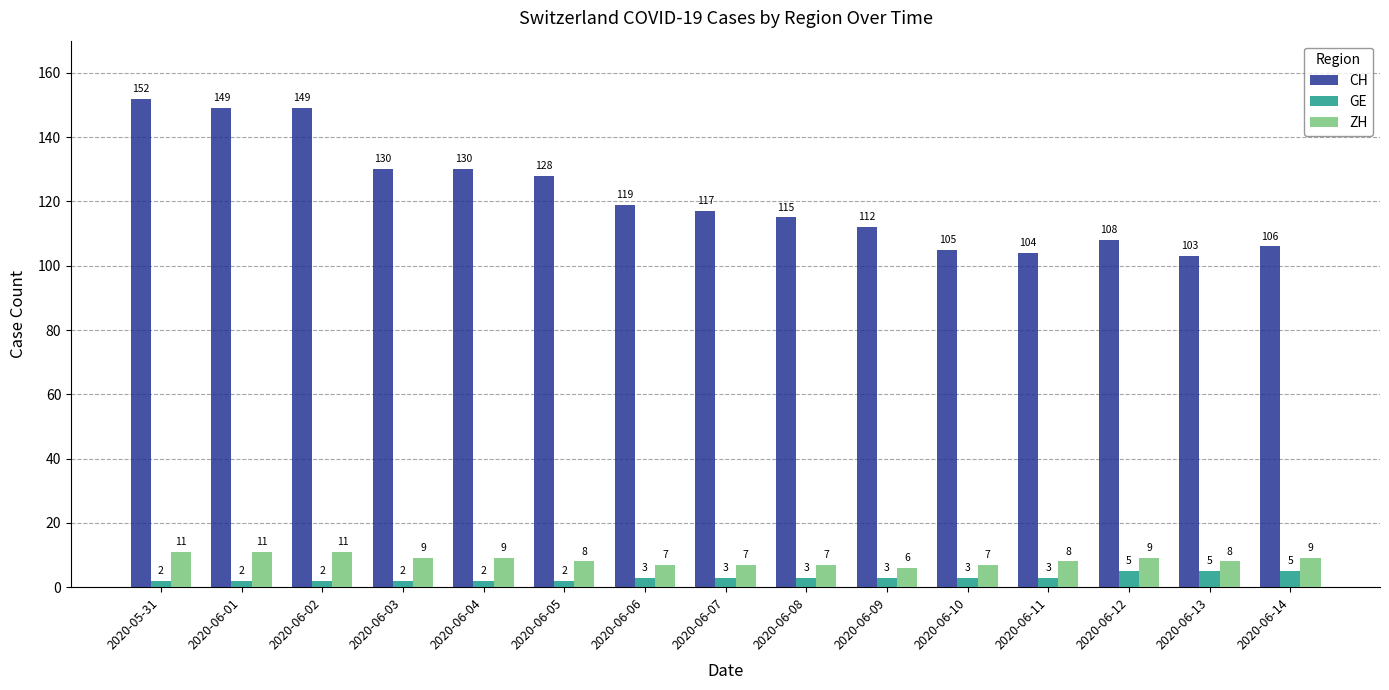

True or false: ZH has a value of 9 at 2020-06-03.

True